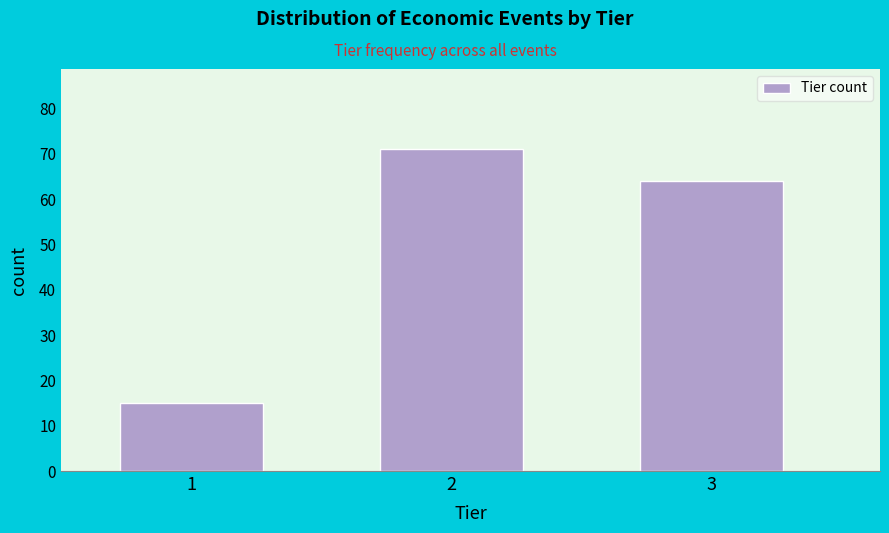

Reading left to right, extract all data points from this chart.

15	71	64